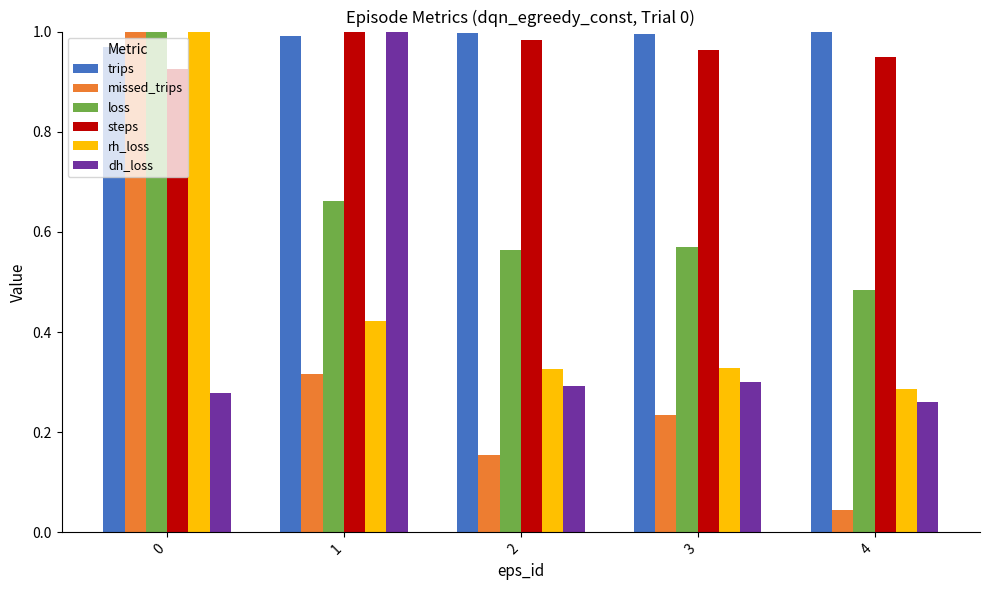

True or false: rh_loss has a value of 0.6 at 3.

False